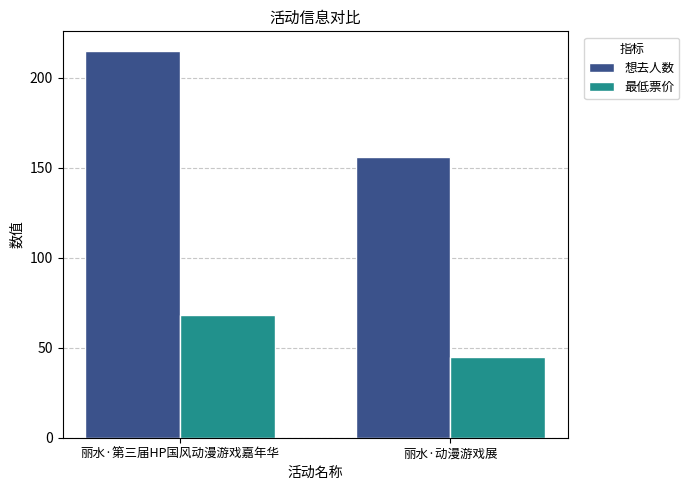

What is the sum of all 最低票价 values?

113